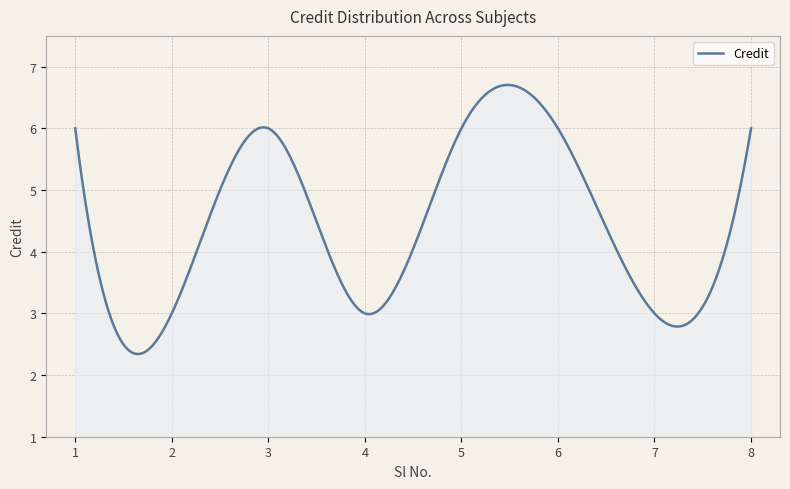

At which category does the chart reach its peak across all series?

1